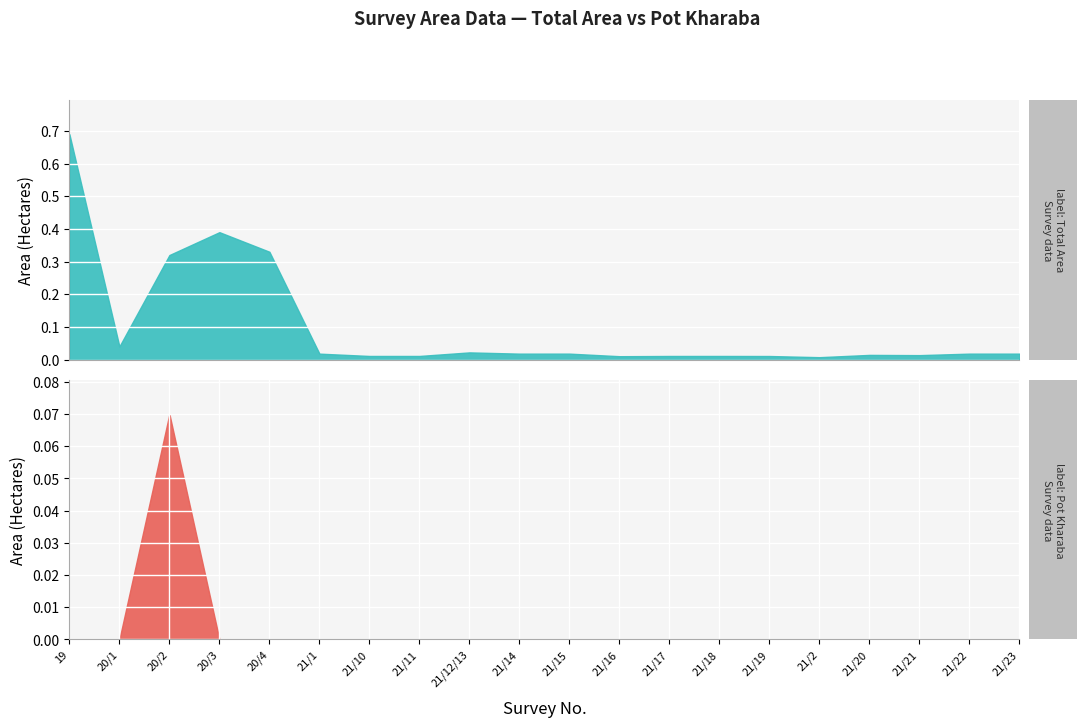

What is the sum of all Pot kharaba values?

0.1